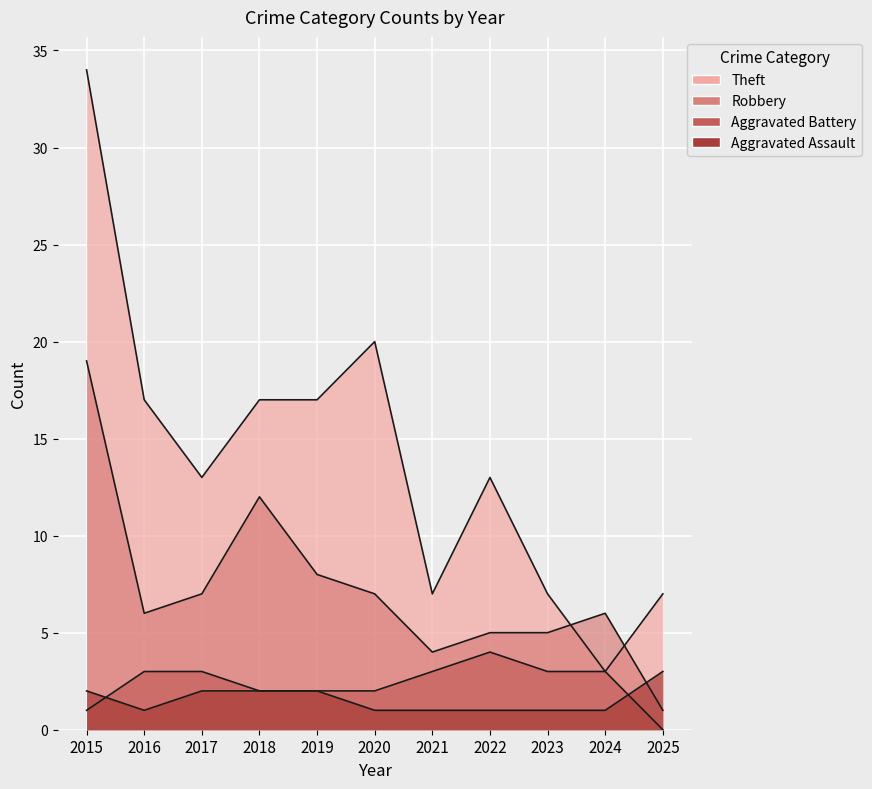

What are all the series names shown in the legend?

Aggravated Assault, Aggravated Battery, Robbery, Theft